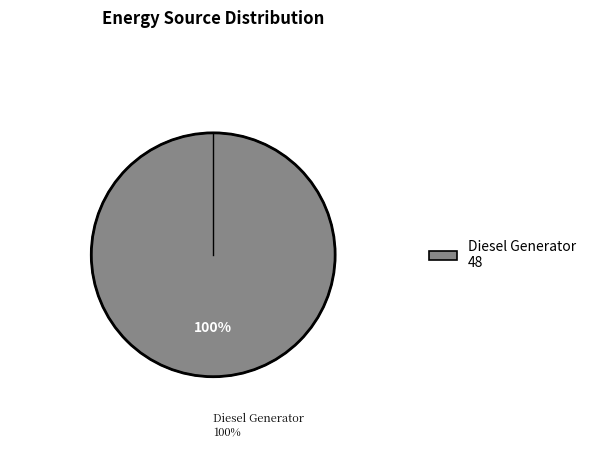

Does any single category account for the majority?

Yes